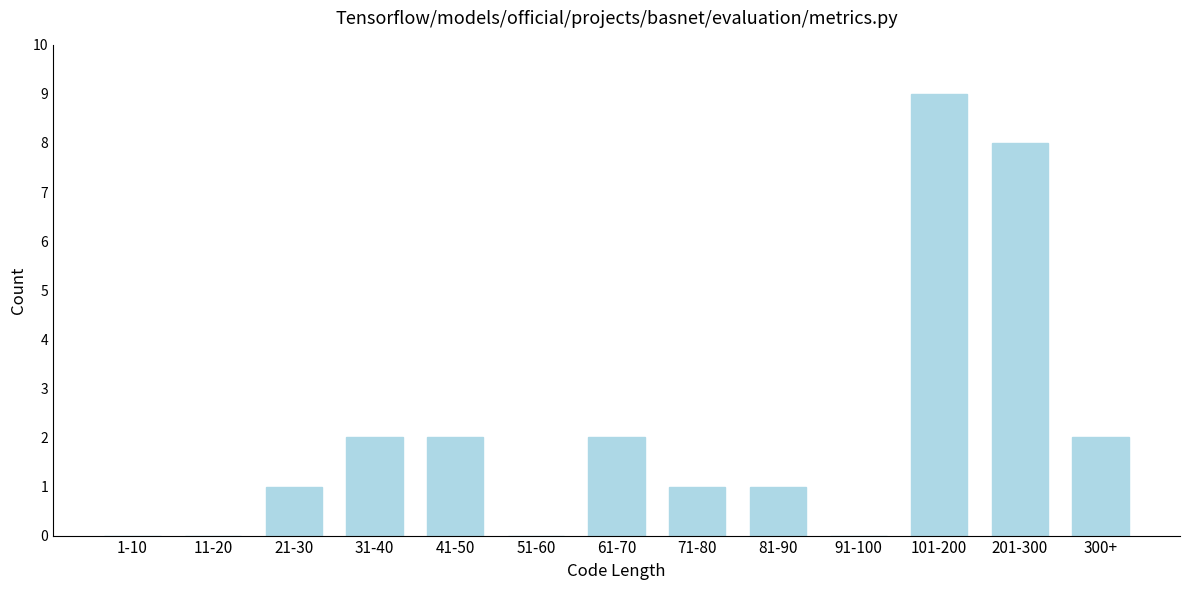

Reading left to right, extract all data points from this chart.

1-10=0	11-20=0	21-30=1	31-40=2	41-50=2	51-60=0	61-70=2	71-80=1	81-90=1	91-100=0	101-200=9	201-300=8	300+=2